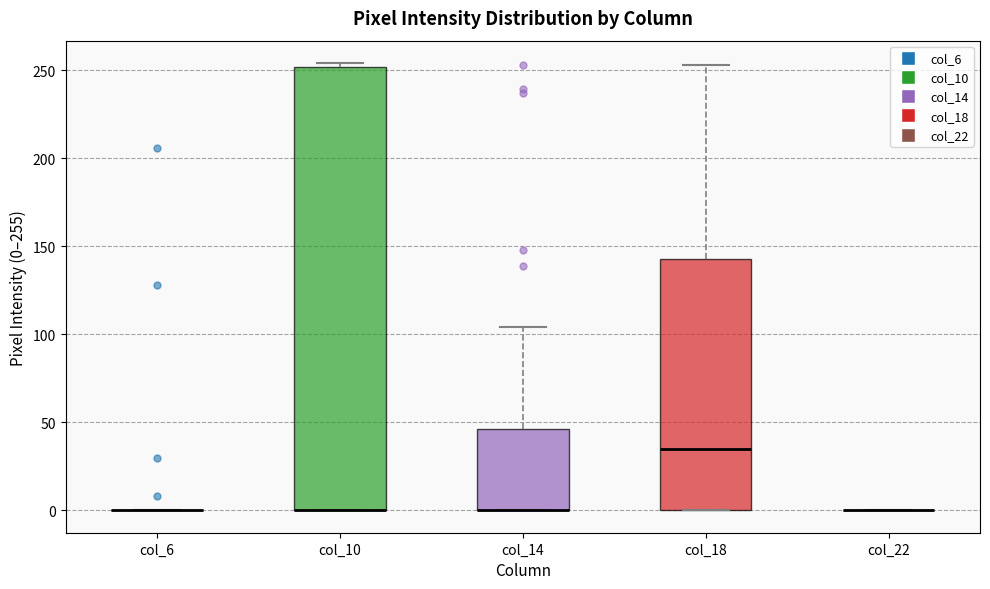

Reading left to right, transcribe this box plot: for each box, give where its median line is, the range the box spans, and where its two whiskers end, as read against the y-axis. The values are not printed on the chart, so give them approximately, as read against the axis.

col_6: box collapsed to a line at 0, whiskers 0 to 0
col_10: median 0 (drawn on the box's lower edge), box 0 to 250, whiskers 0 to 255
col_14: median 0 (drawn on the box's lower edge), box 0 to 45, whiskers 0 to 105
col_18: median 35, box 0 to 145, whiskers 0 to 255
col_22: box collapsed to a line at 0, whiskers 0 to 0